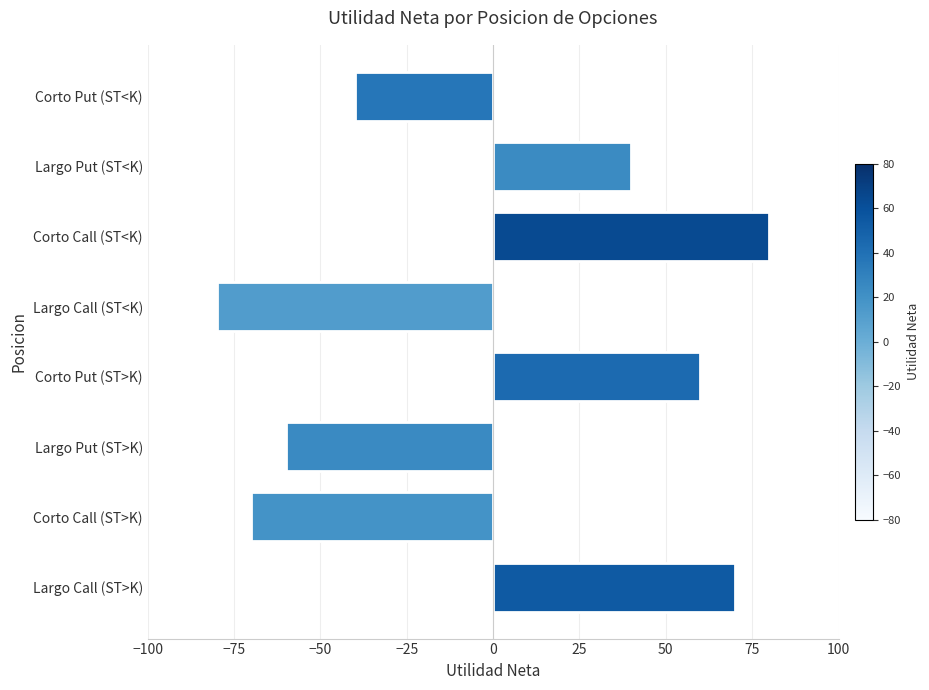

What is the change in value from Corto Call (ST>K) to Corto Call (ST<K)?

+150